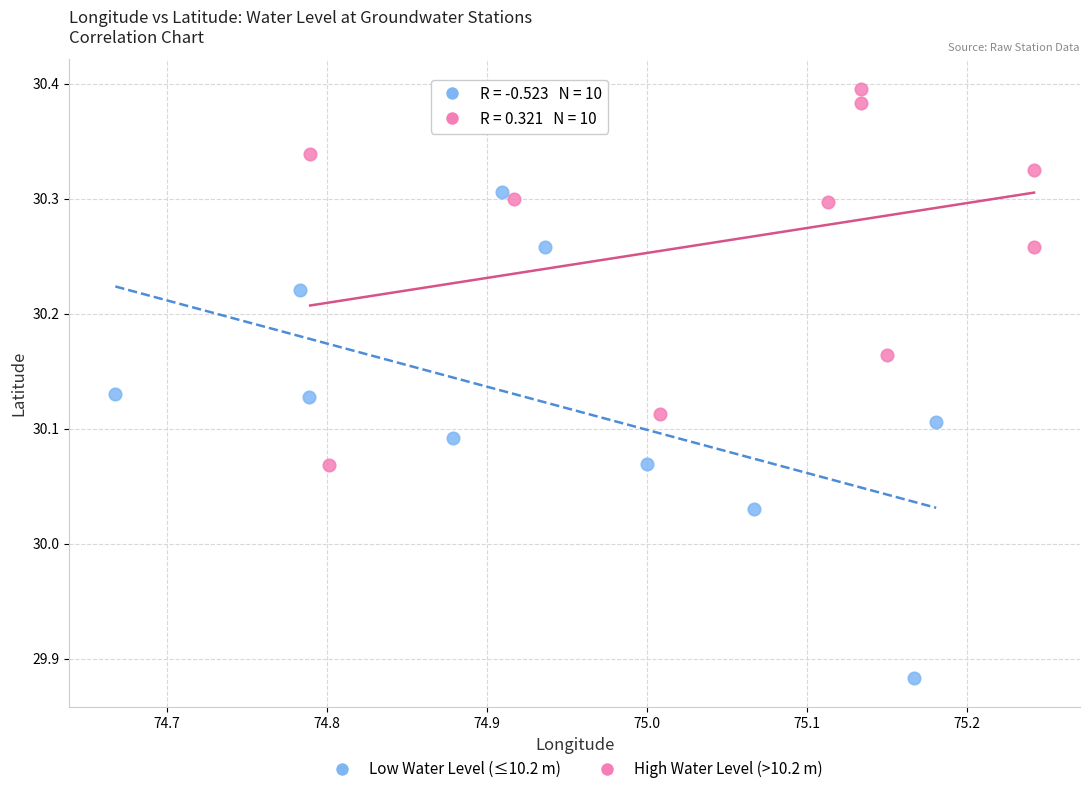

Which series has the widest spread of Y values?

Low Water Level (≤10.2 m)